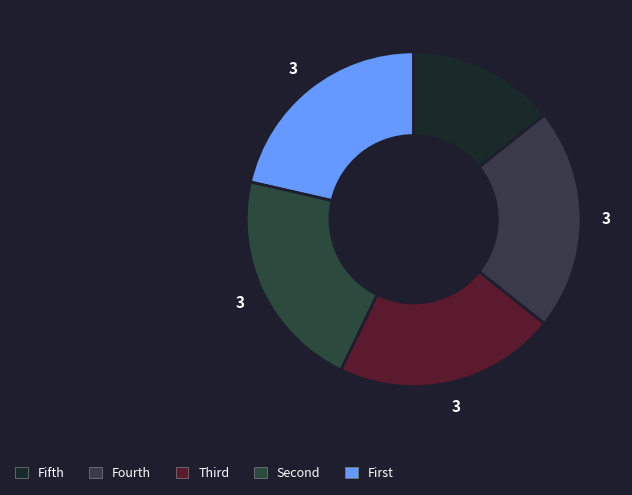

How many segments does this pie chart have?

5